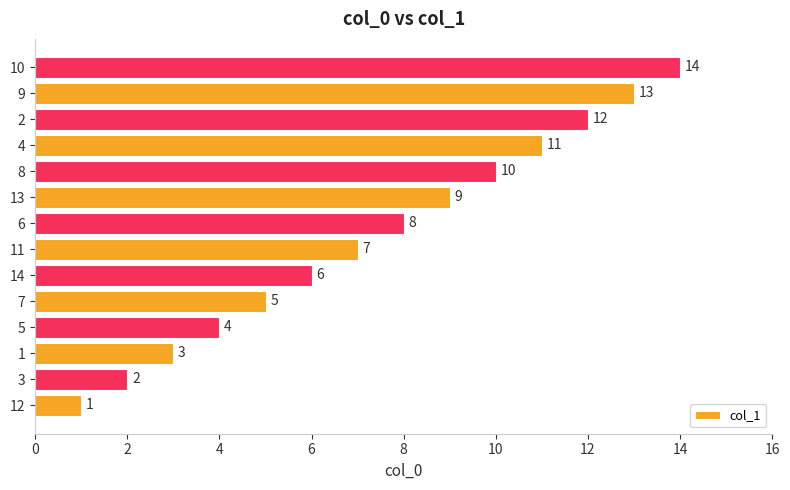

Read the value at 13.

9